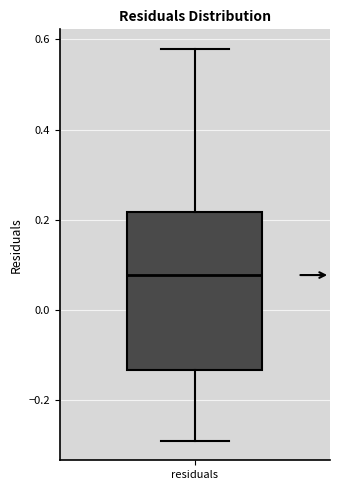

Transcribe this box plot: give where the median line is, the range the box spans, and where the two whiskers end, as read against the y-axis. The values are not printed on the chart, so give them approximately, as read against the axis.

median 0.08, box -0.14 to 0.22, whiskers -0.28 to 0.58